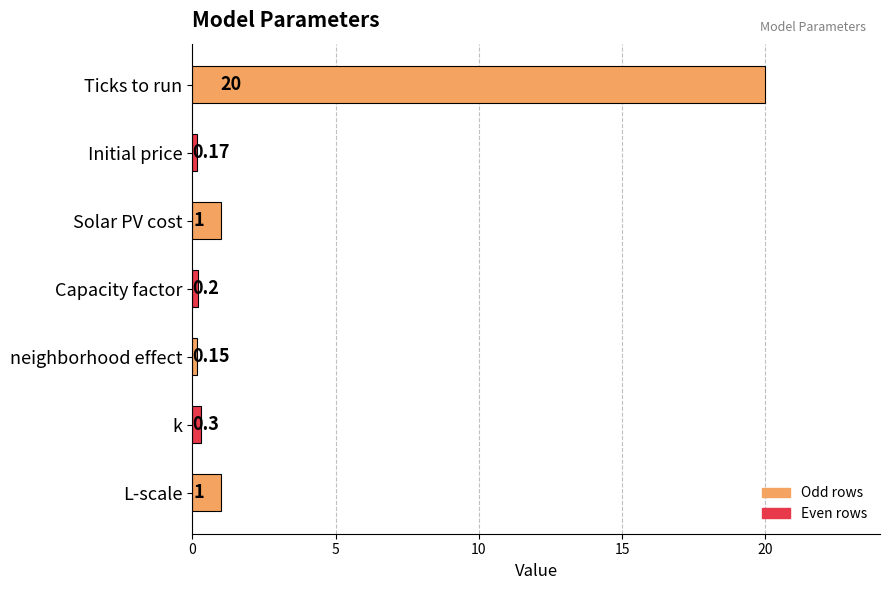

Between Ticks to run and Initial price, which is larger?

Ticks to run